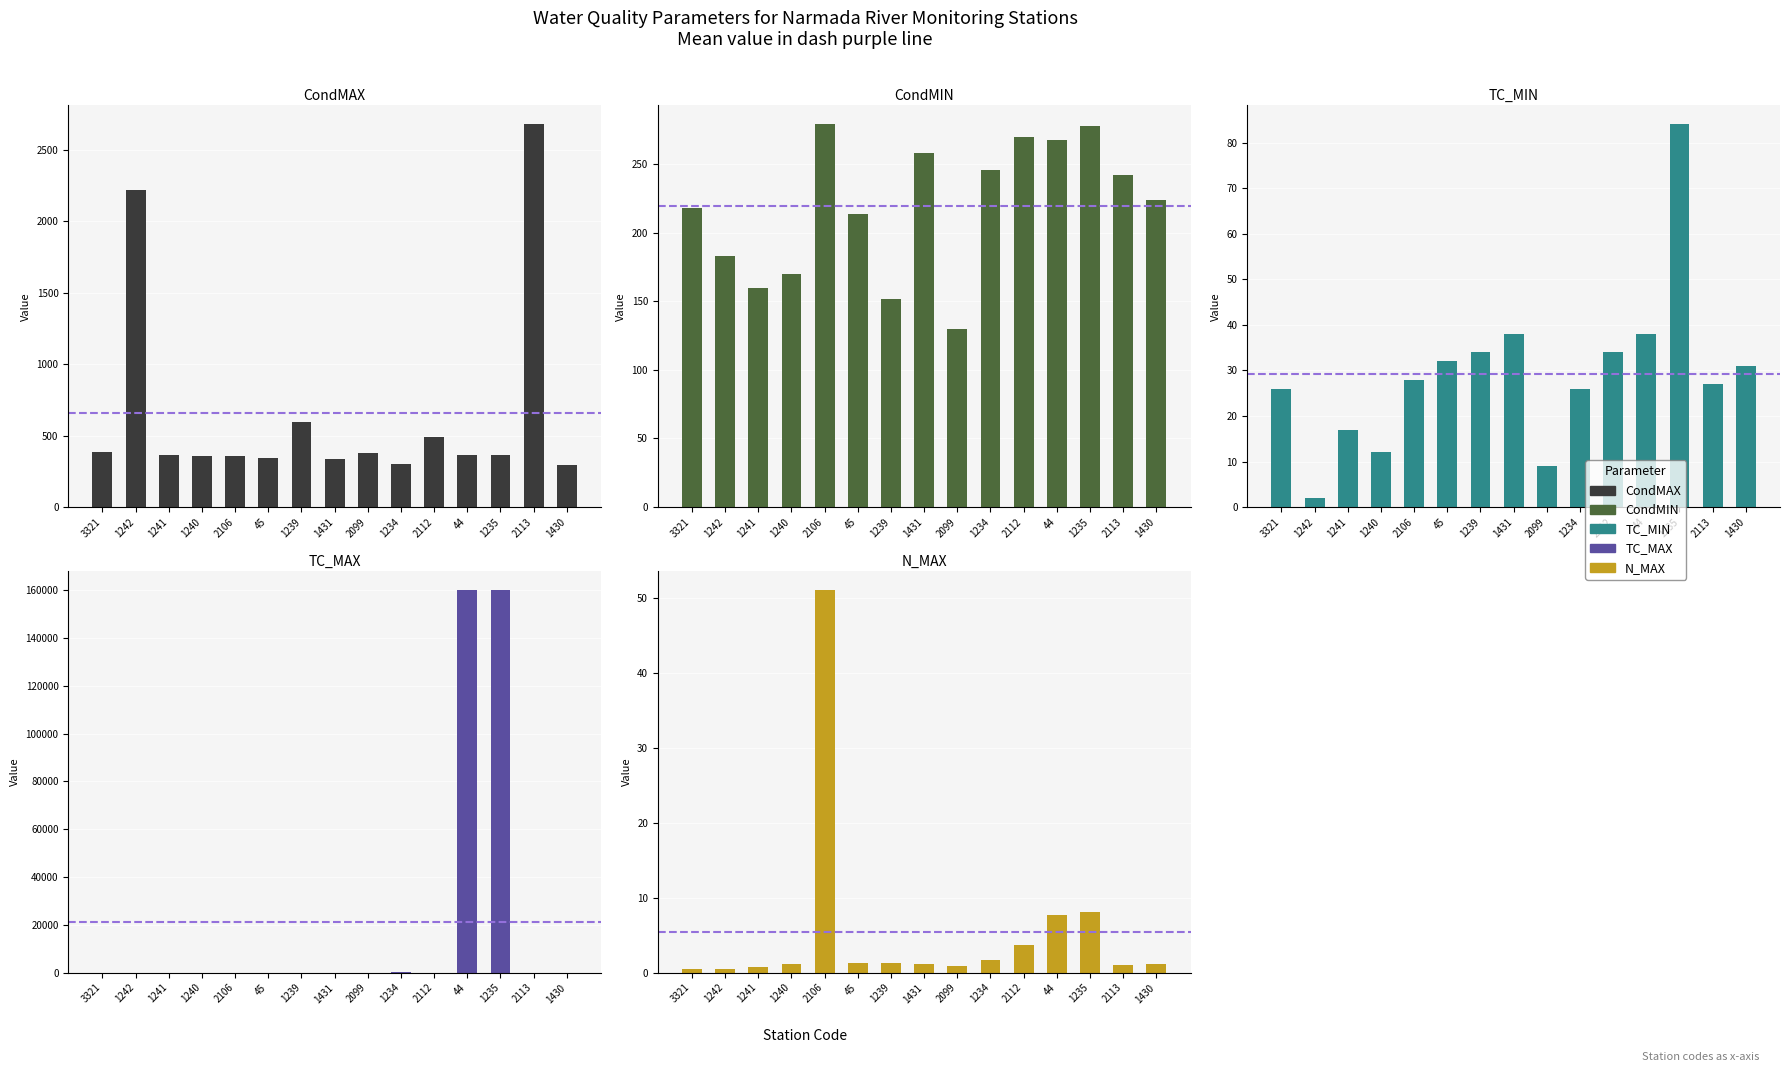

Are the bars grouped side by side (vs. stacked)?

Yes